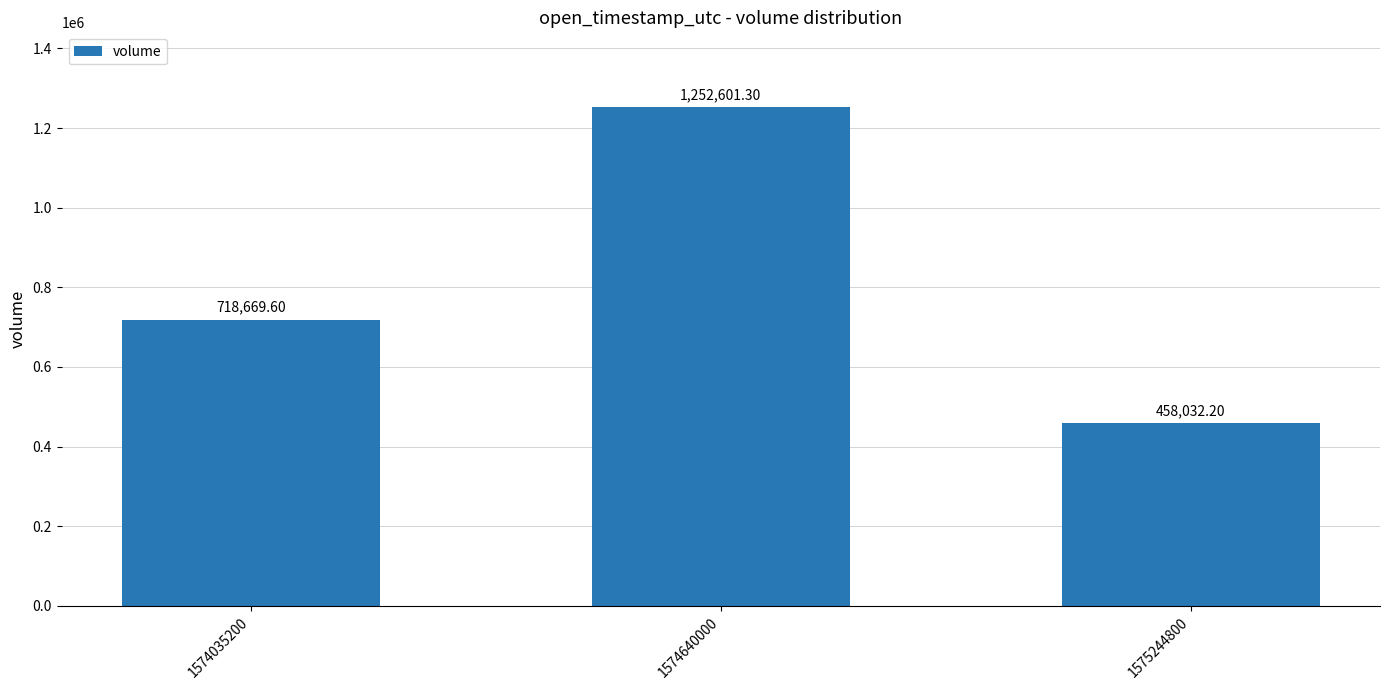

What is the difference between the values at 1574035200 and 1574640000?

533931.7